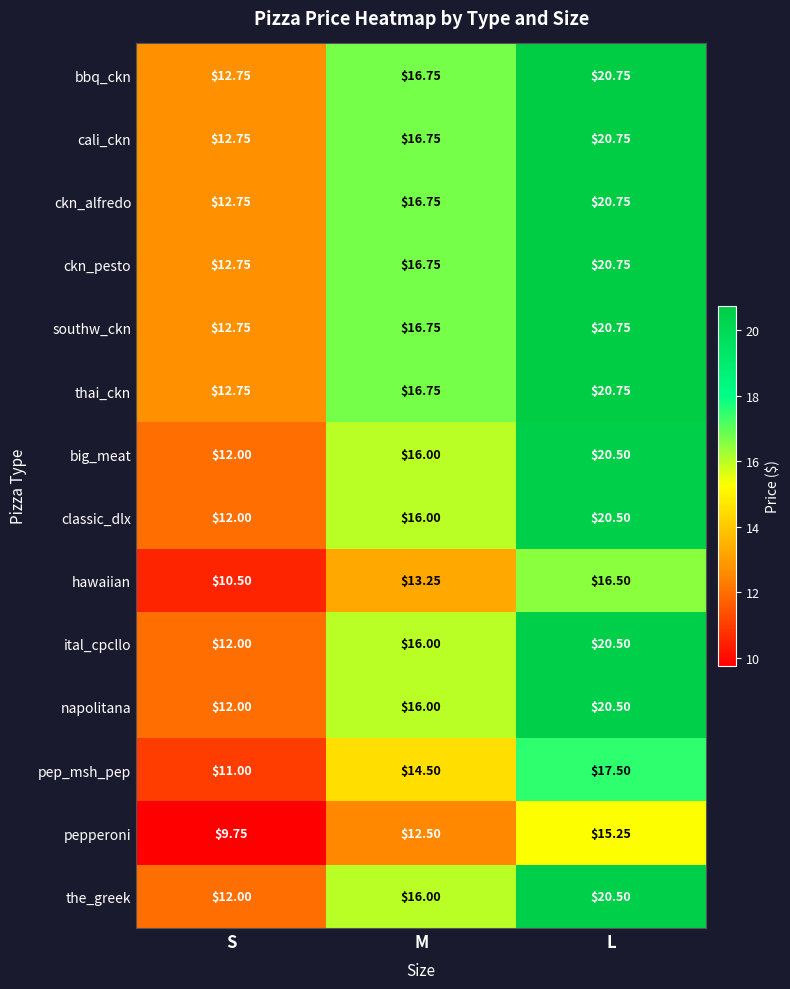

What is the total value across all series at M?

220.8